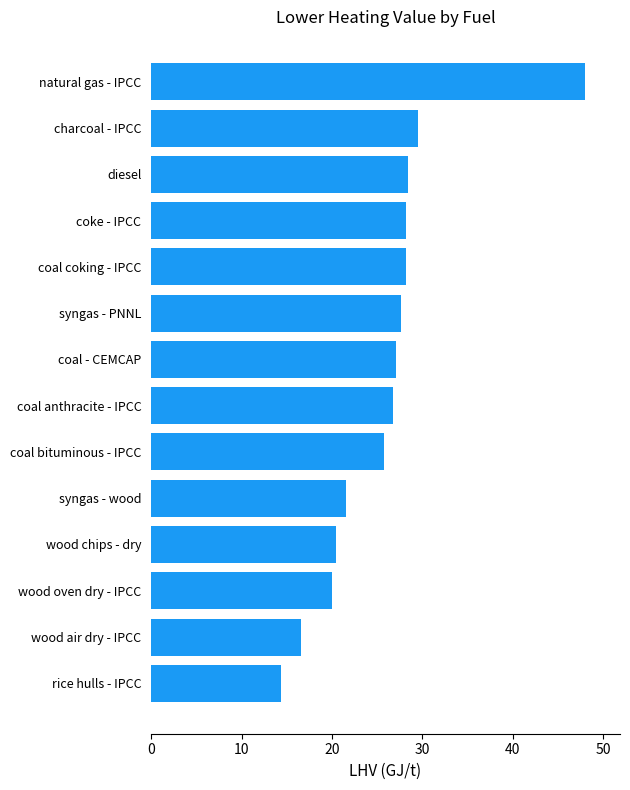

At which label is the value closest to 31?

charcoal - IPCC